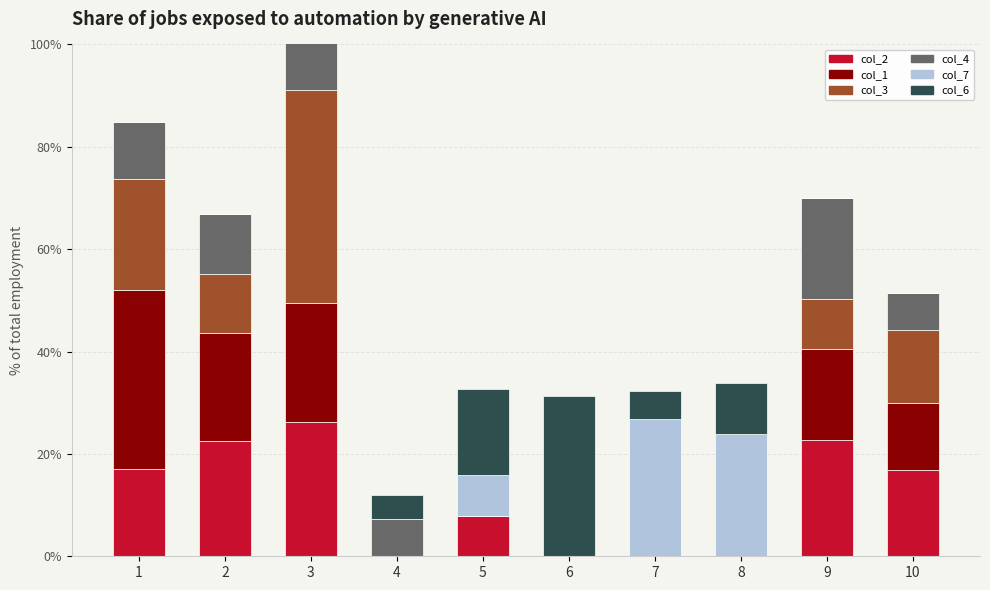

Where is col_3 nearest to the value 0?

4